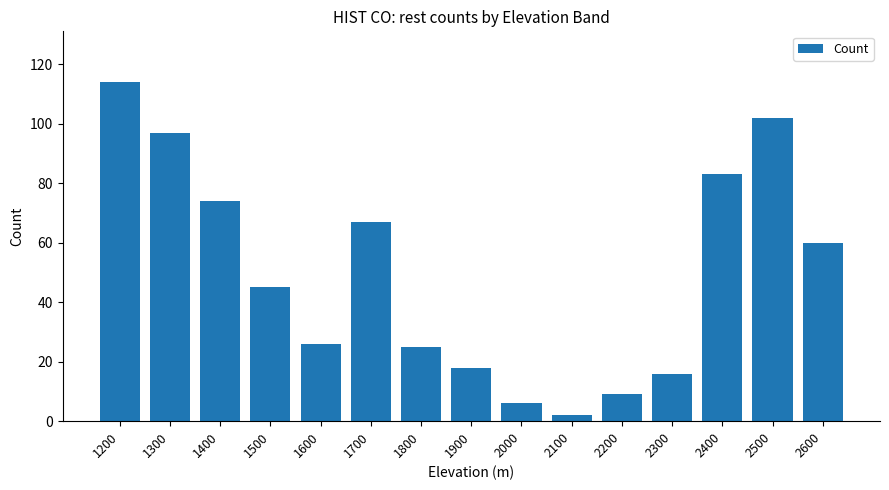

What is the value of the 13th bar from the left?

83